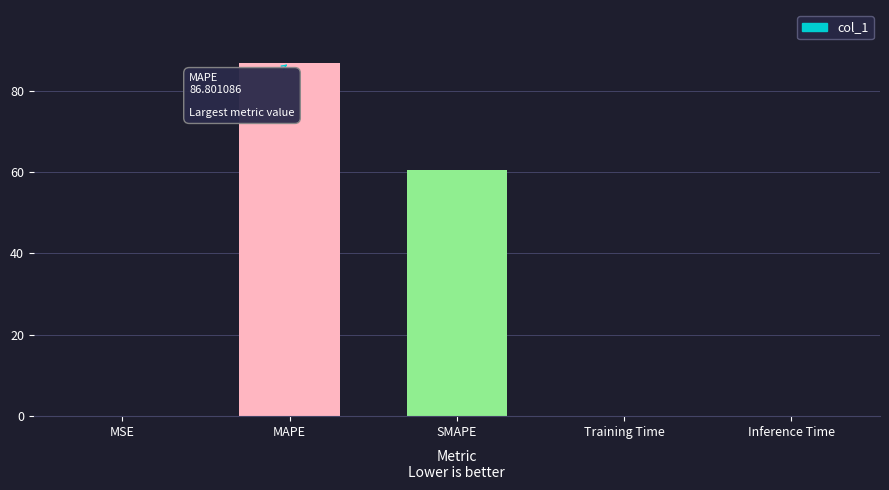

How many series are shown in this chart?

1